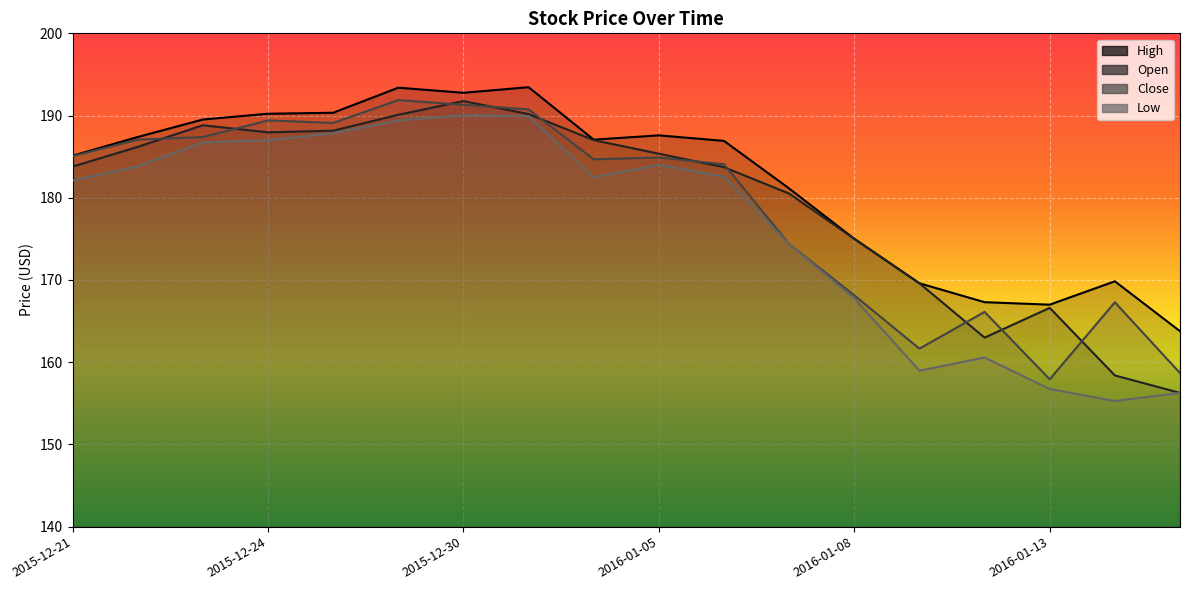

Reading left to right, list all the values displayed in this chart.

Open: 2015-12-21=183.8	2015-12-22=186.2	2015-12-23=188.8	2015-12-24=188.0	2015-12-28=188.2	2015-12-29=190.1	2015-12-30=191.8	2015-12-31=190.2	2016-01-04=187.0	2016-01-05=185.4	2016-01-06=183.7	2016-01-07=180.5	2016-01-08=175.0	2016-01-11=169.6	2016-01-12=163.0	2016-01-13=166.6	2016-01-14=158.4	2016-01-15=156.3
High: 2015-12-21=185.1	2015-12-22=187.4	2015-12-23=189.5	2015-12-24=190.2	2015-12-28=190.3	2015-12-29=193.4	2015-12-30=192.8	2015-12-31=193.4	2016-01-04=187.1	2016-01-05=187.6	2016-01-06=186.9	2016-01-07=181.1	2016-01-08=175.0	2016-01-11=169.6	2016-01-12=167.3	2016-01-13=167.0	2016-01-14=169.8	2016-01-15=163.8
Low: 2015-12-21=182.1	2015-12-22=183.8	2015-12-23=186.7	2015-12-24=187.0	2015-12-28=187.9	2015-12-29=189.4	2015-12-30=190.1	2015-12-31=189.9	2016-01-04=182.5	2016-01-05=184.0	2016-01-06=182.6	2016-01-07=174.4	2016-01-08=167.8	2016-01-11=159.0	2016-01-12=160.6	2016-01-13=156.7	2016-01-14=155.3	2016-01-15=156.3
Close: 2015-12-21=185.1	2015-12-22=187.1	2015-12-23=187.4	2015-12-24=189.4	2015-12-28=189.1	2015-12-29=191.9	2015-12-30=191.3	2015-12-31=190.8	2016-01-04=184.7	2016-01-05=184.9	2016-01-06=184.1	2016-01-07=174.4	2016-01-08=168.1	2016-01-11=161.6	2016-01-12=166.1	2016-01-13=157.9	2016-01-14=167.3	2016-01-15=158.7